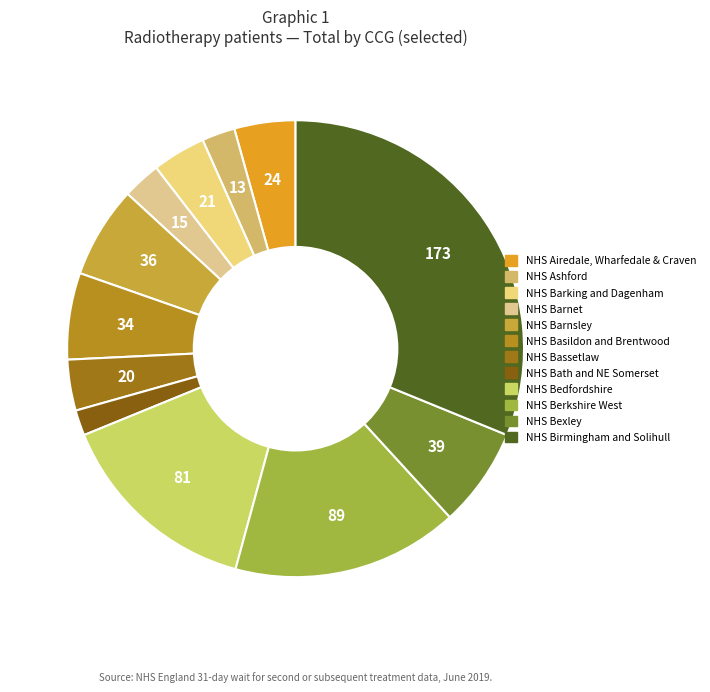

How many slices are in this pie chart?

12